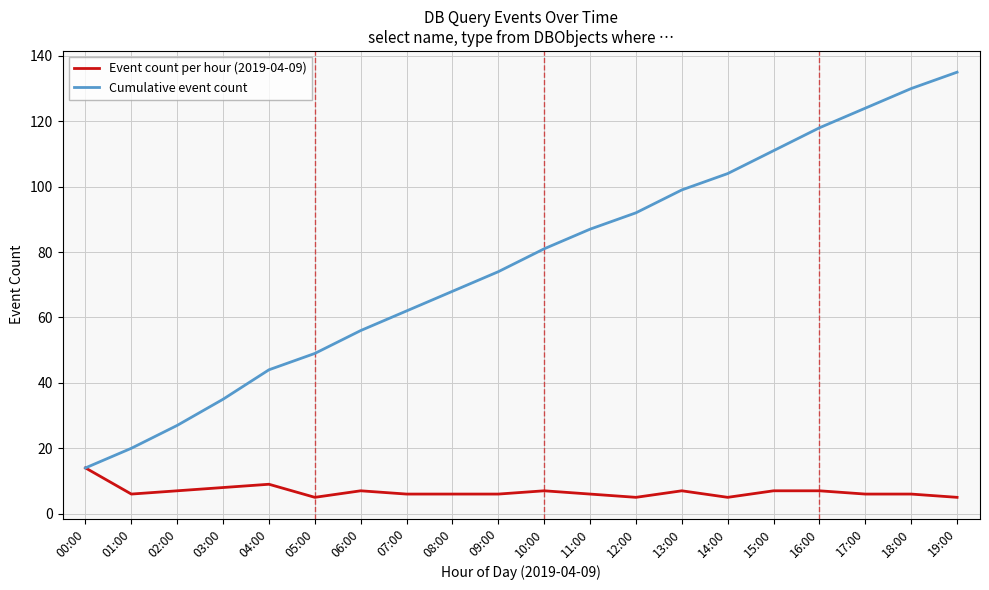

Does the chart display data point markers on the line(s)?

No